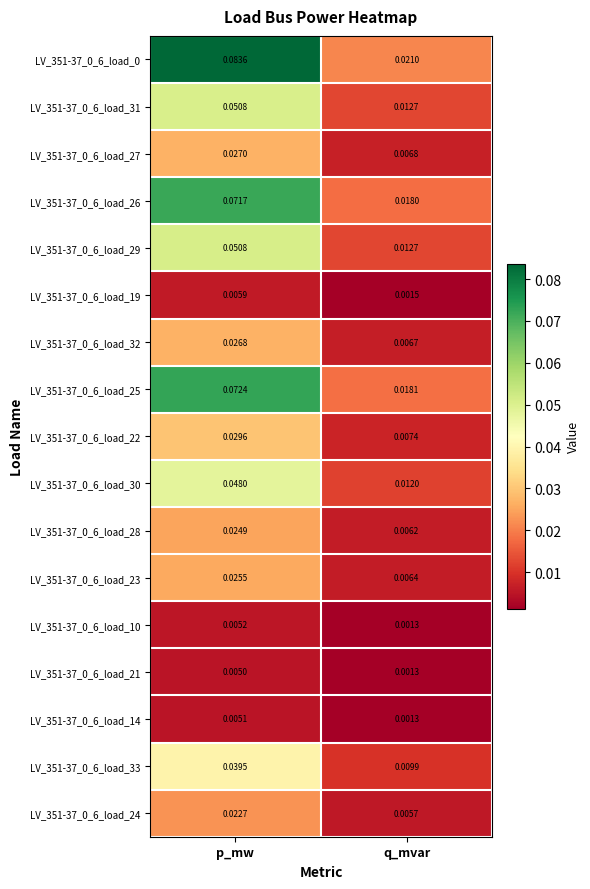

Rank the categories by LV_351-37_0_6_load_25 value from lowest to highest.

q_mvar, p_mw